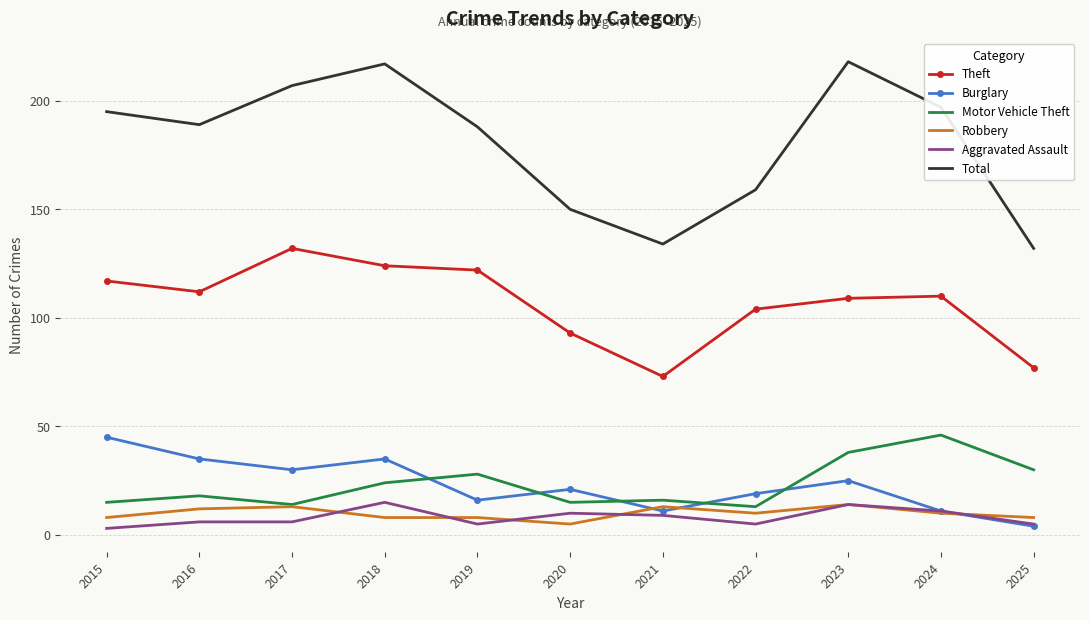

The value of Aggravated Assault at 2016 is 6. True or false?

True